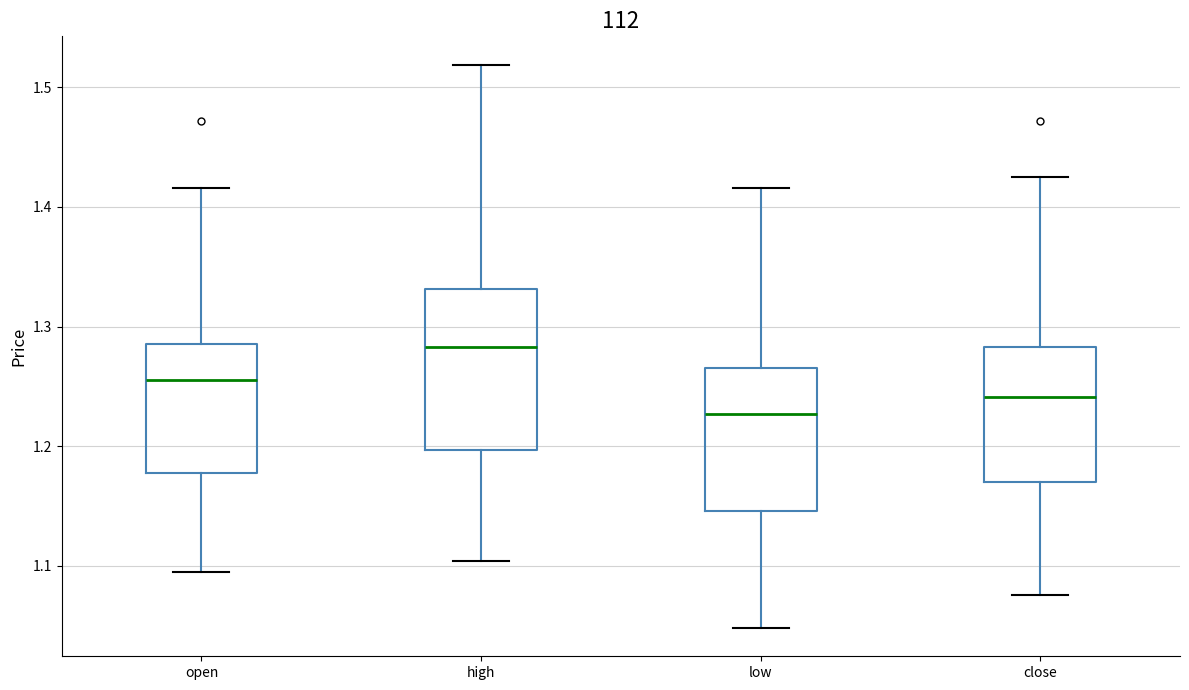

Comparing the boxes themselves (not the whiskers), which one is the tallest?

high